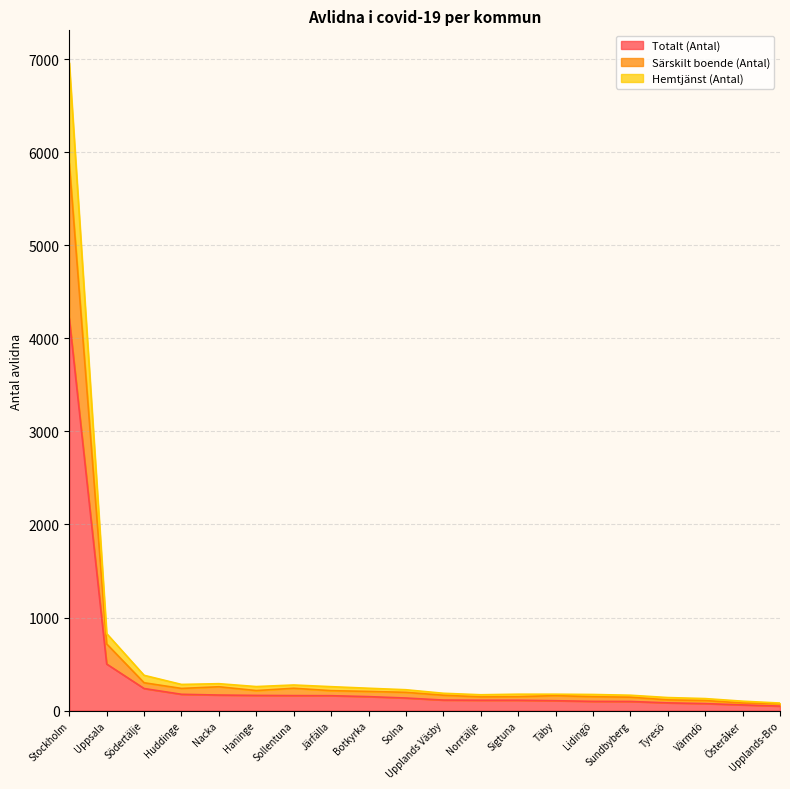

Which category has the highest value in the Hemtjänst (Antal) series?

Stockholm